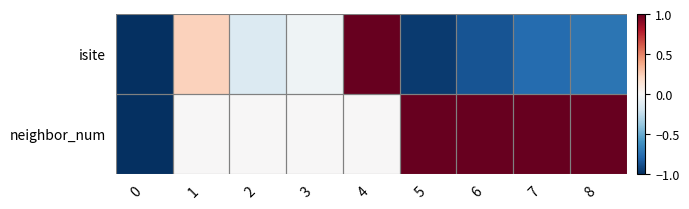

Reading left to right, what are all the values shown in this chart?

isite: 0=-1.0	1=0.2	2=-0.1	3=-0.0	4=1.0	5=-1.0	6=-0.9	7=-0.8	8=-0.7
neighbor_num: 0=-1.0	1=0.0	2=0.0	3=0.0	4=0.0	5=1.0	6=1.0	7=1.0	8=1.0